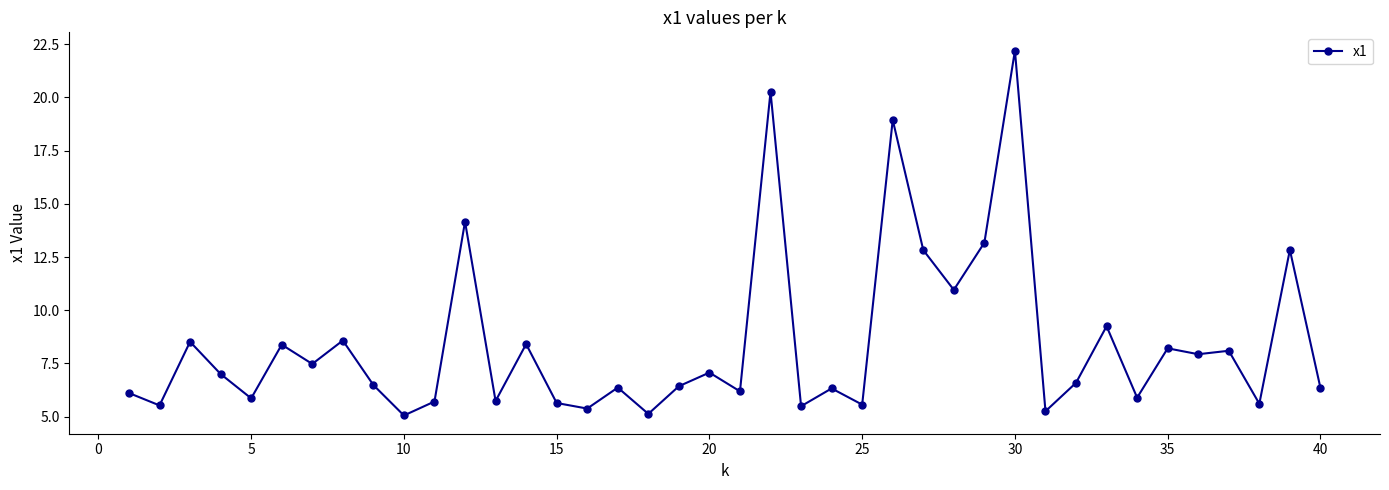

What is the minimum value shown in the chart?

5.1